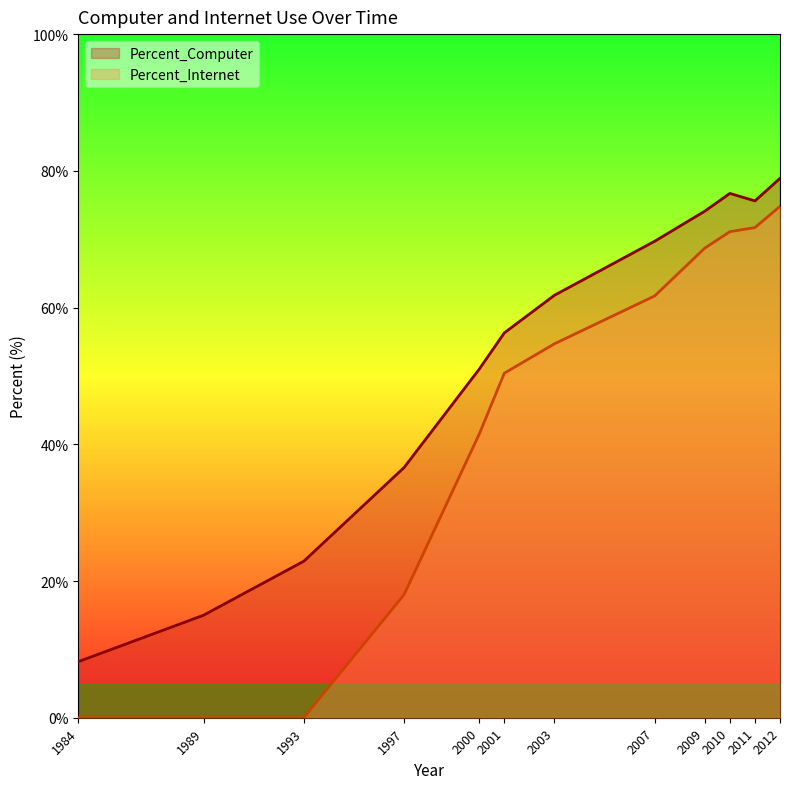

Reading right to left, transcribe all the data shown in this chart.

Percent_Computer: 1984=8.2	1989=15.0	1993=22.9	1997=36.6	2000=51.0	2001=56.3	2003=61.8	2007=69.7	2009=74.1	2010=76.7	2011=75.6	2012=78.9
Percent_Internet: 1984=0.0	1989=0.0	1993=0.0	1997=18.0	2000=41.5	2001=50.4	2003=54.7	2007=61.7	2009=68.7	2010=71.1	2011=71.7	2012=74.8